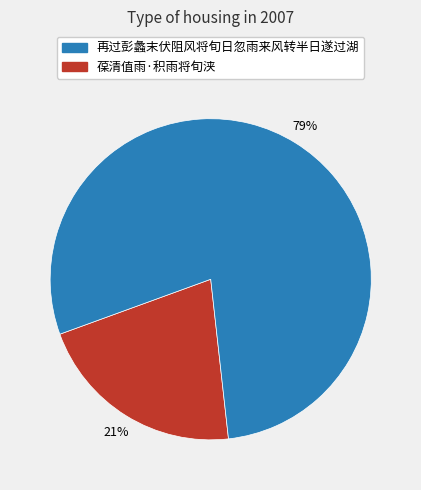

Is there a majority slice in this chart?

Yes